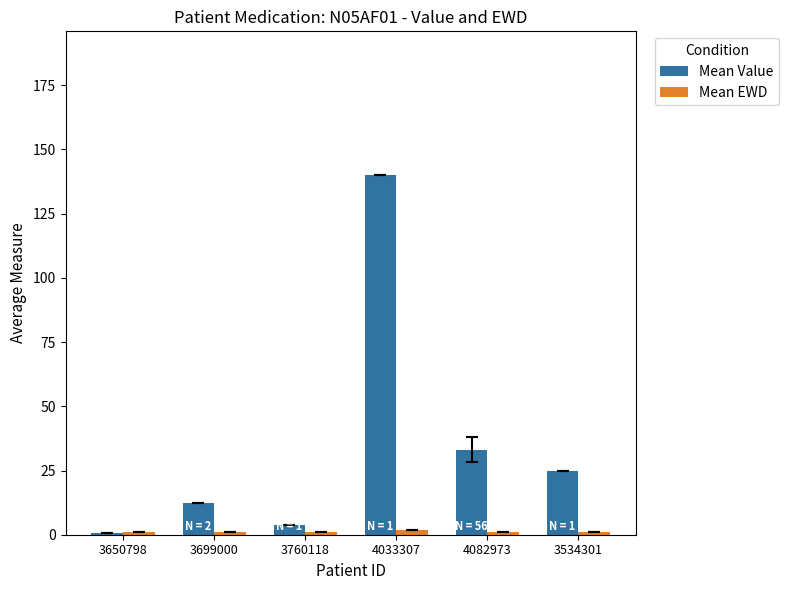

What are all the series names shown in the legend?

Mean Value, Mean EWD